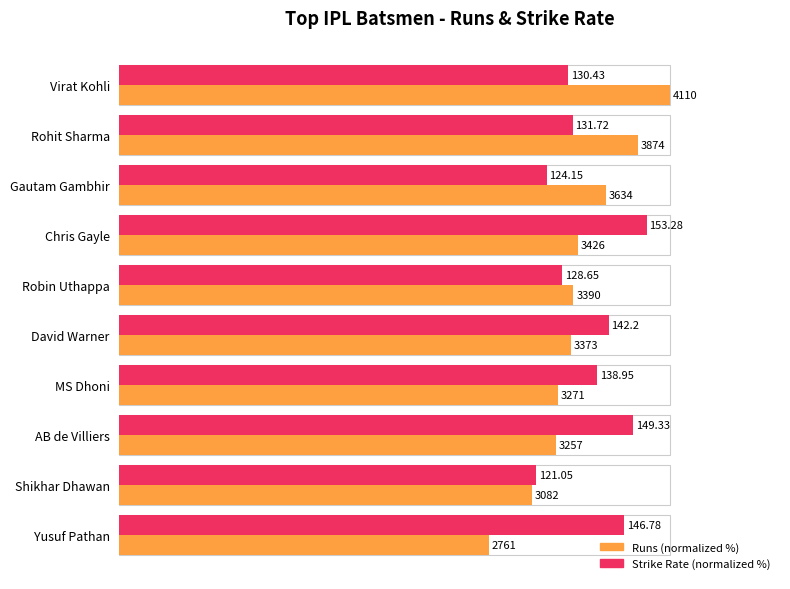

What are all the series names shown in the legend?

Runs (normalized %), Strike Rate (normalized %)